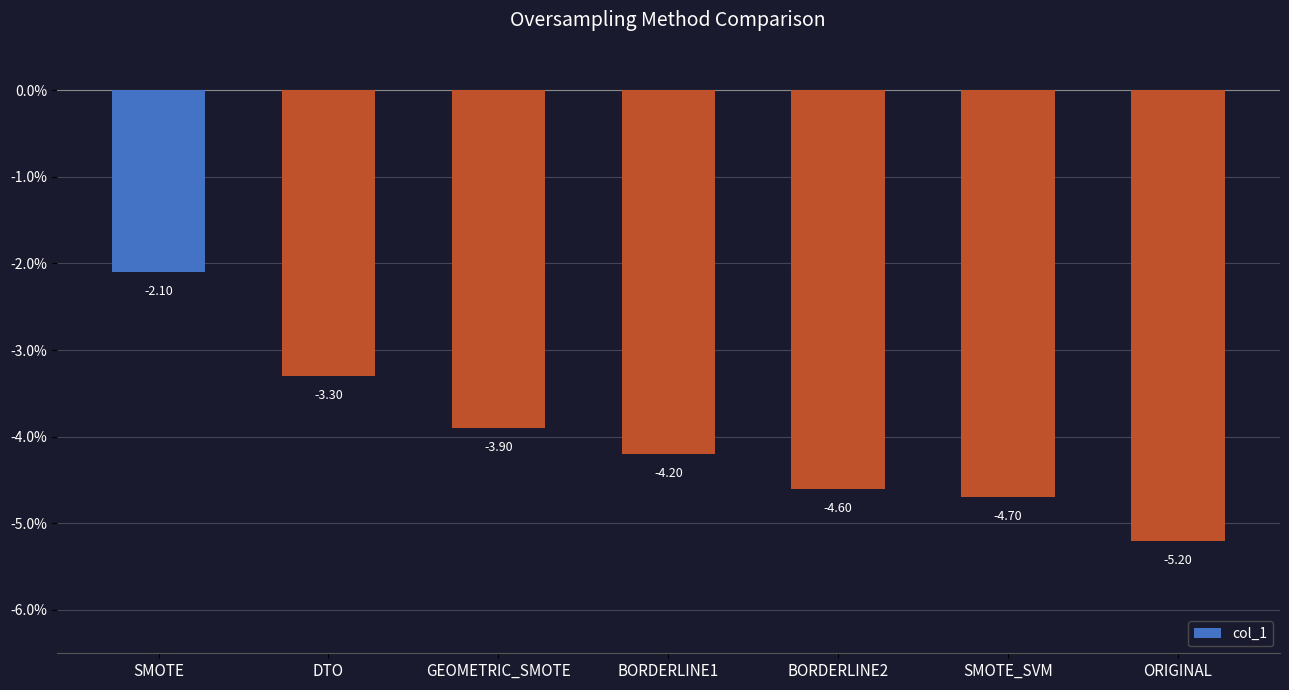

What is the minimum value shown in the chart?

-5.2